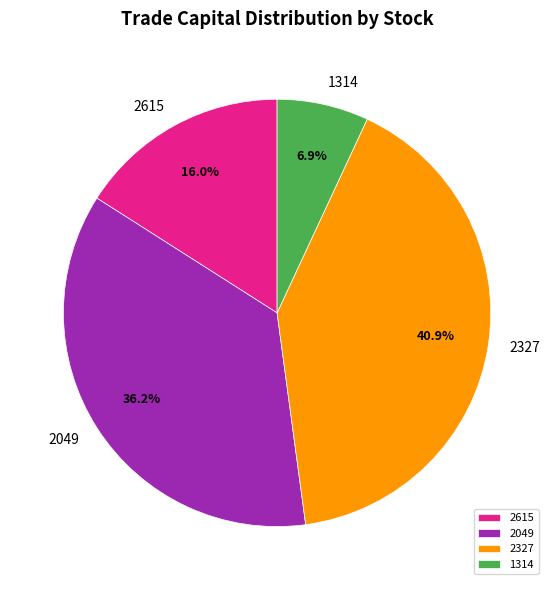

What percentage is the 2327 slice, to the nearest percent?

41%